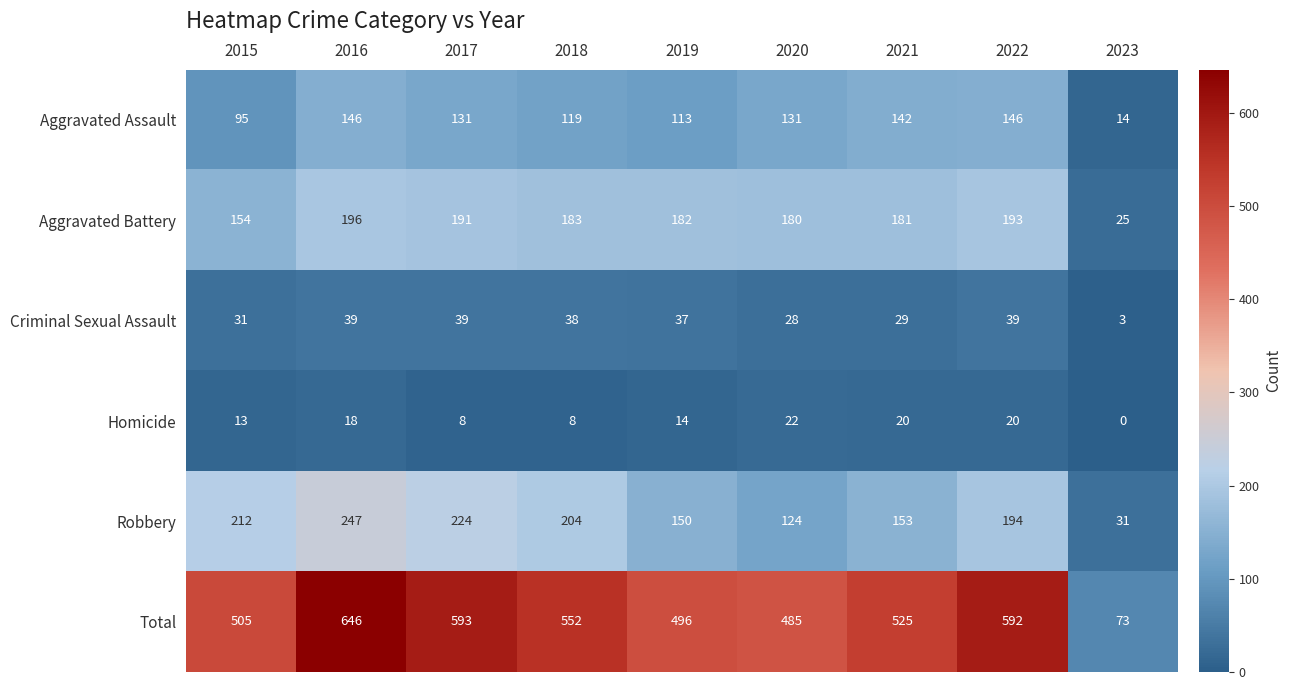

What is the sum of the Robbery values at 2016 and 2015?

459